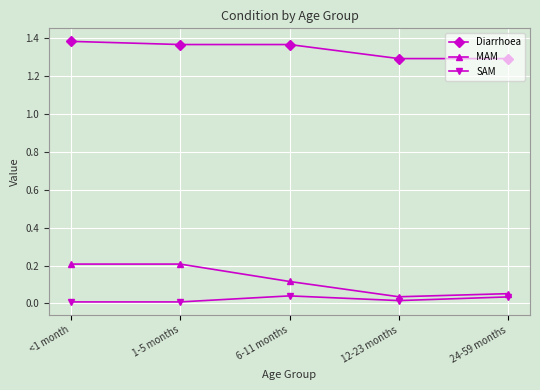

Rank the series by their maximum value, from highest to lowest.

Diarrhoea, MAM, SAM